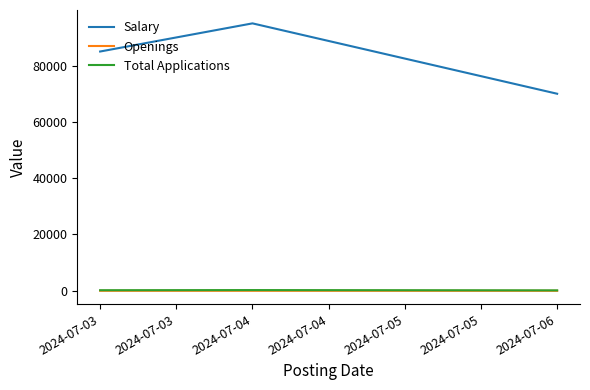

The Openings series shows 7 at 2024-07-04. True or false?

False